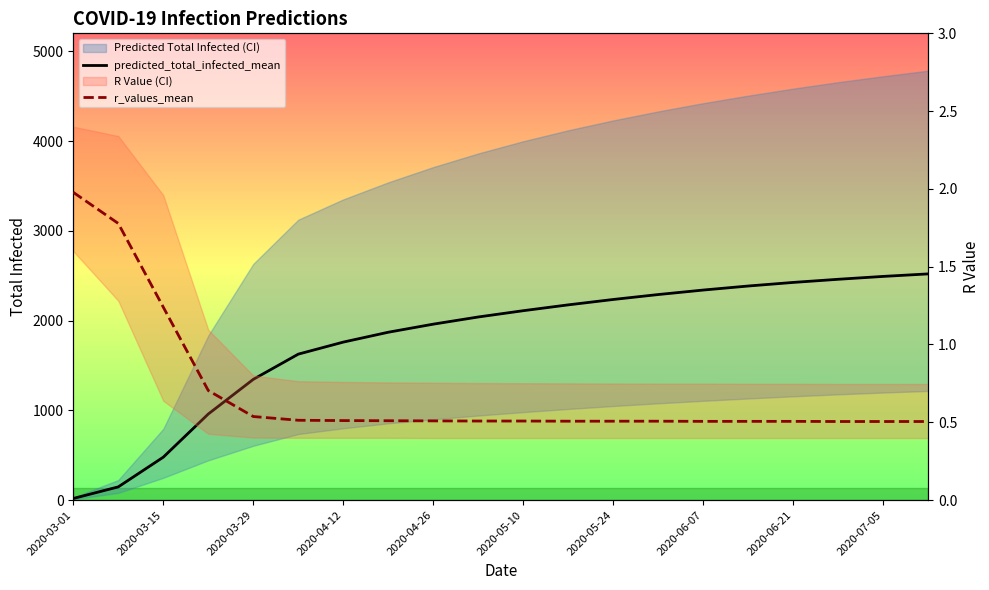

At which category does the chart reach its minimum across all series?

17